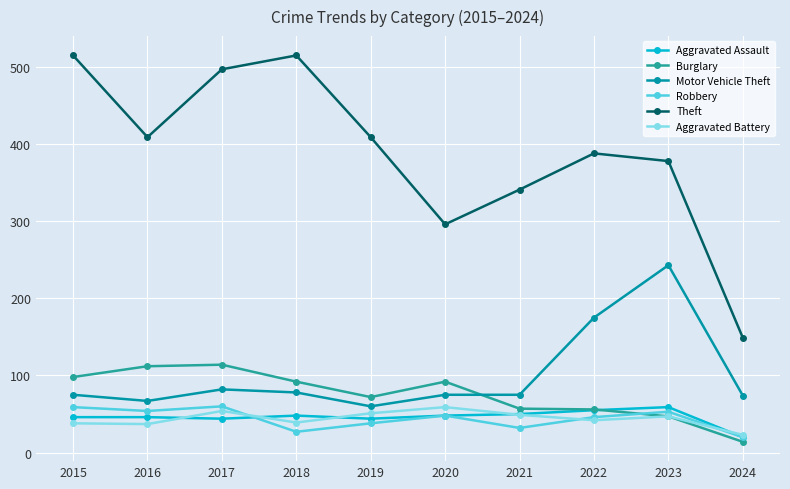

Which series has the widest spread of values?

Theft